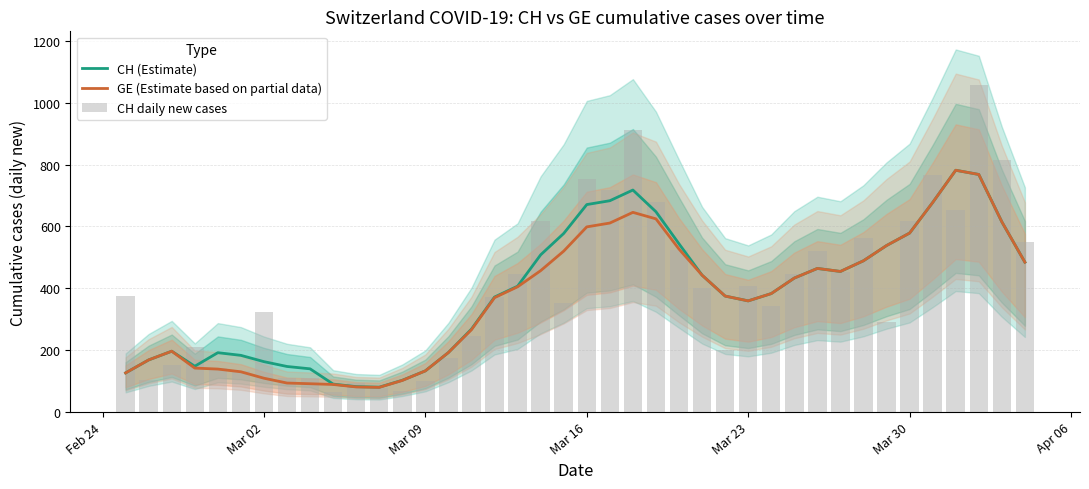

What is the total value across all series at Mar 30?

1775.8